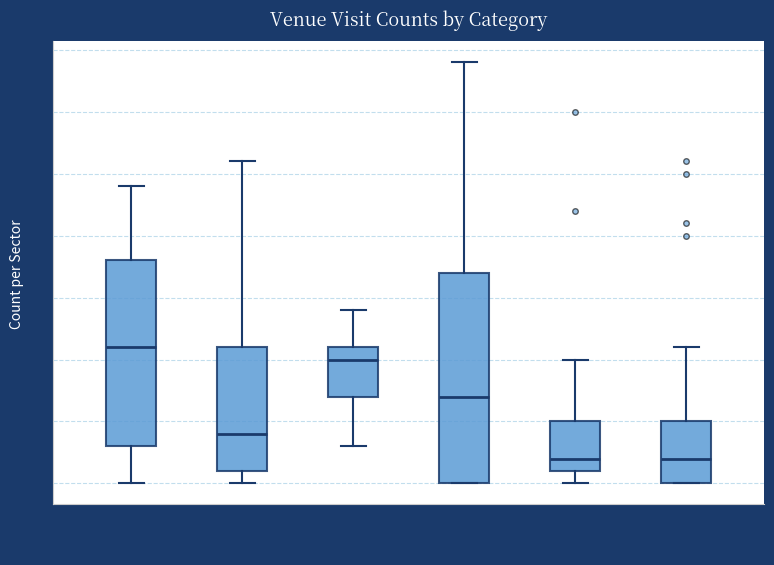

Reading left to right, read every box against the y-axis: the position of its median line, the range the box covers, and the ends of its whiskers. The values are not printed on the chart, so give them approximately, as read against the axis.

Bus Transit: median 11, box 3 to 18, whiskers 0 to 24
Convenience Store: median 4, box 1 to 11, whiskers 0 to 26
Food: median 10, box 7 to 11, whiskers 3 to 14
Residence: median 7, box 0 to 17, whiskers 0 to 34
Park: median 2, box 1 to 5, whiskers 0 to 10
College: median 2, box 0 to 5, whiskers 0 to 11